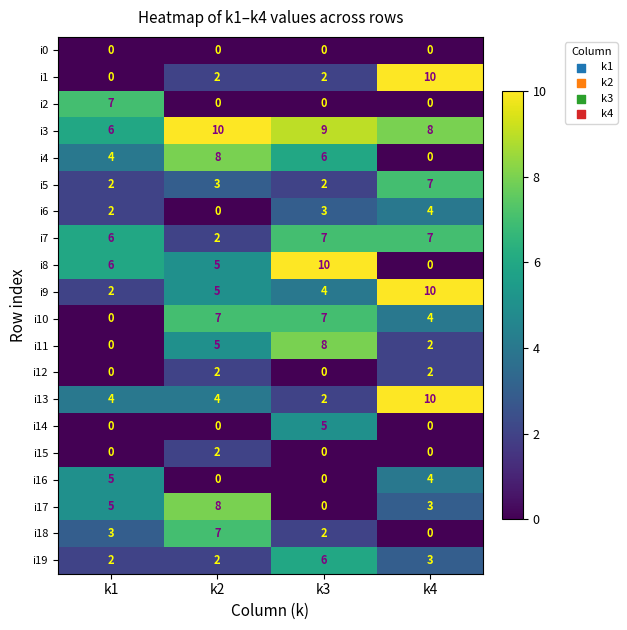

True or false: i3 has a value of 4 at k1.

False